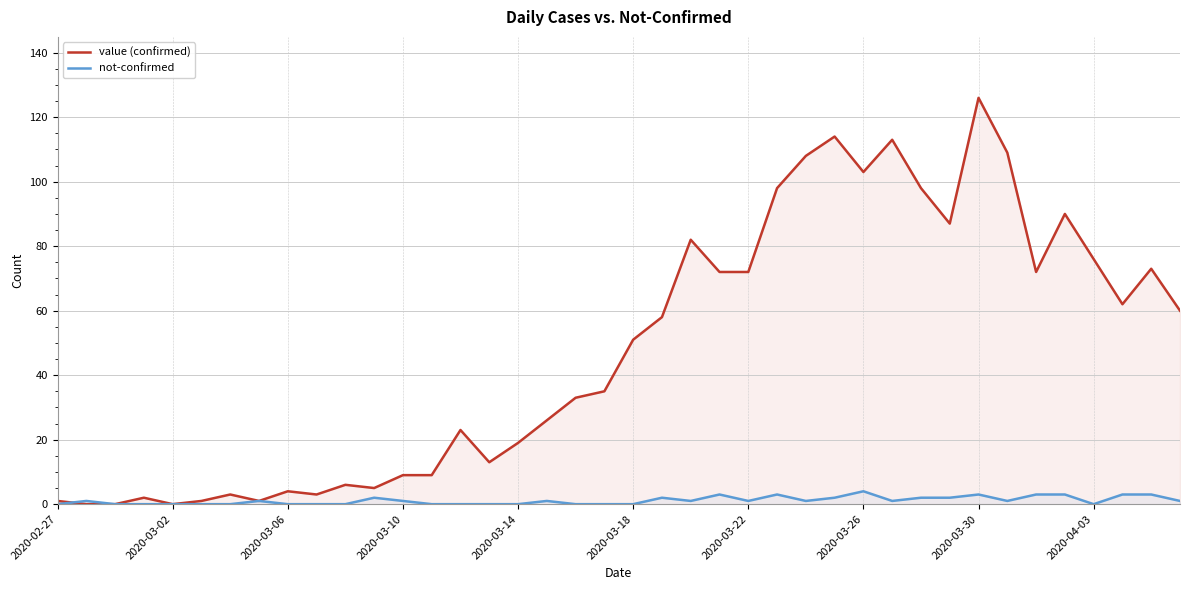

Which series has the largest range (max minus min)?

value (confirmed)